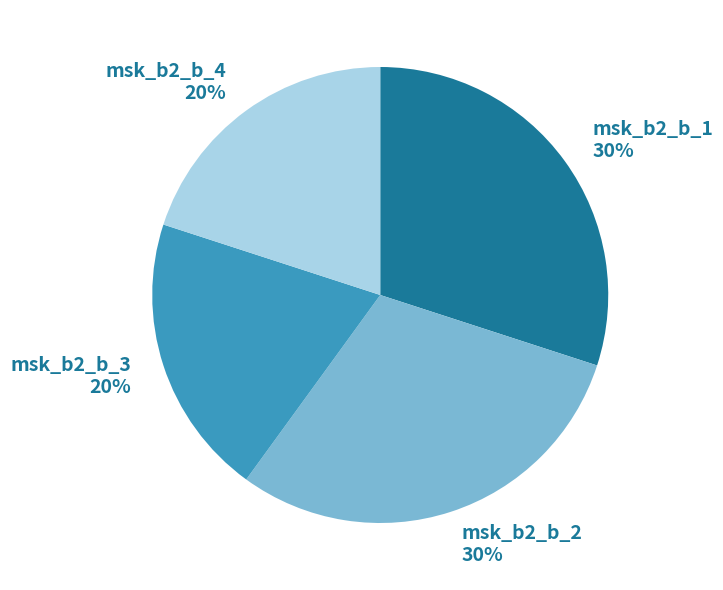

Approximately how many times larger is the value at msk_b2_b_3 20% compared to msk_b2_b_4 20%?

1.0